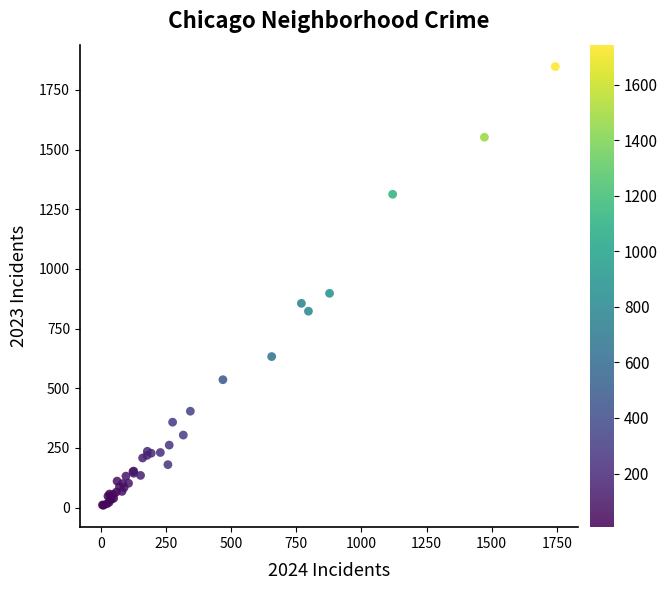

What Y value in the scatter plot is closest to 929?

898